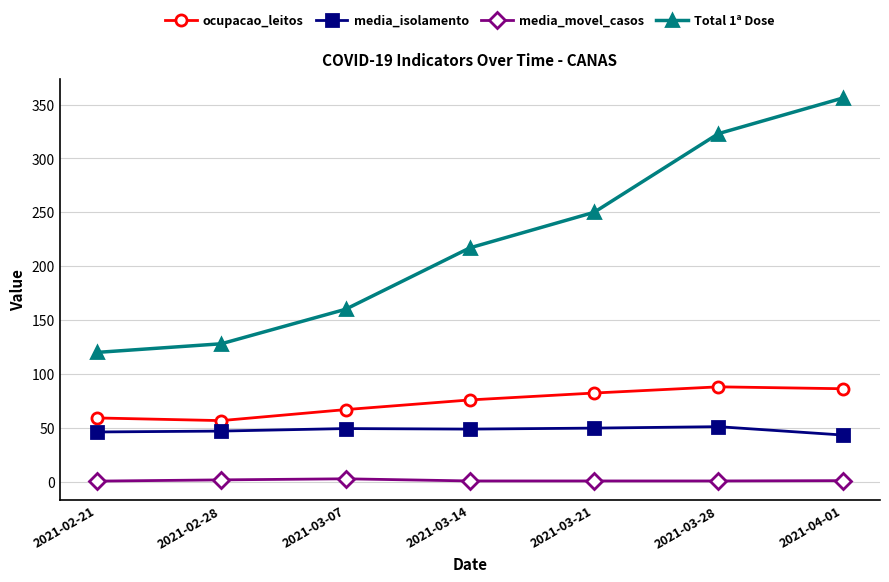

List the labels in order of Total 1ª Dose value, smallest first.

2021-02-21, 2021-02-28, 2021-03-07, 2021-03-14, 2021-03-21, 2021-03-28, 2021-04-01